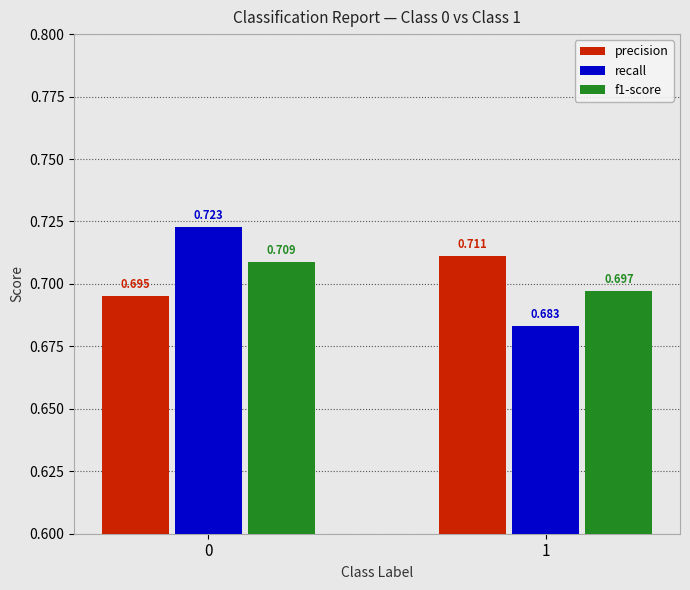

How many bars are there in each group?

3